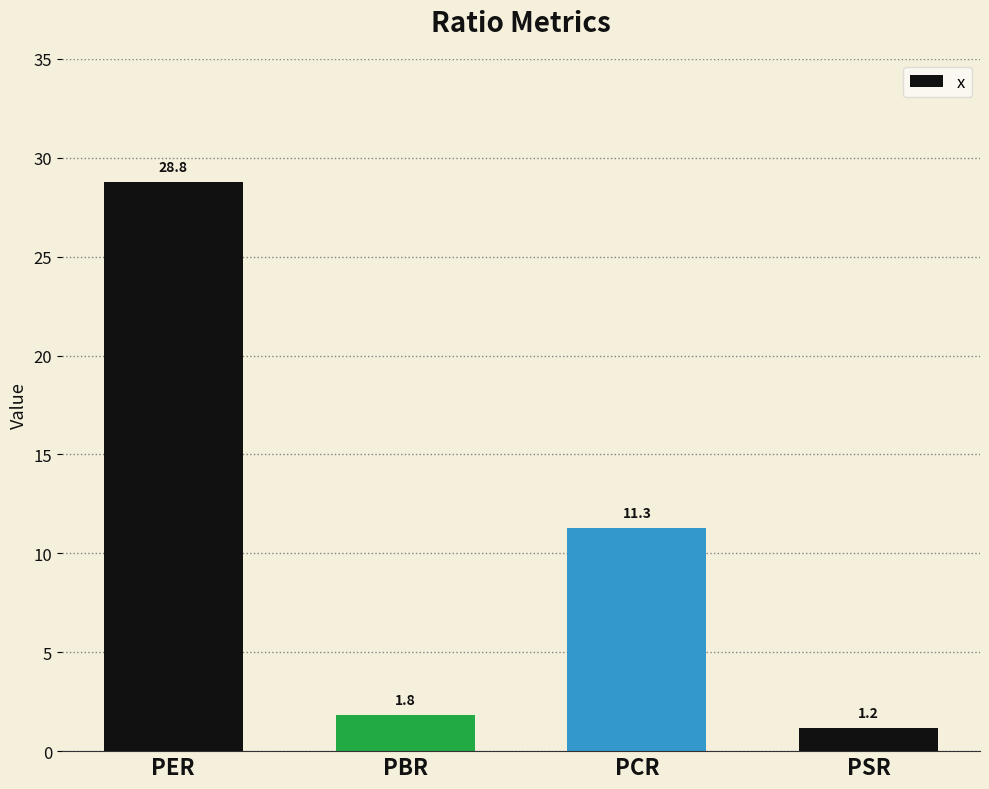

Rank the categories by value from lowest to highest.

PSR, PBR, PCR, PER